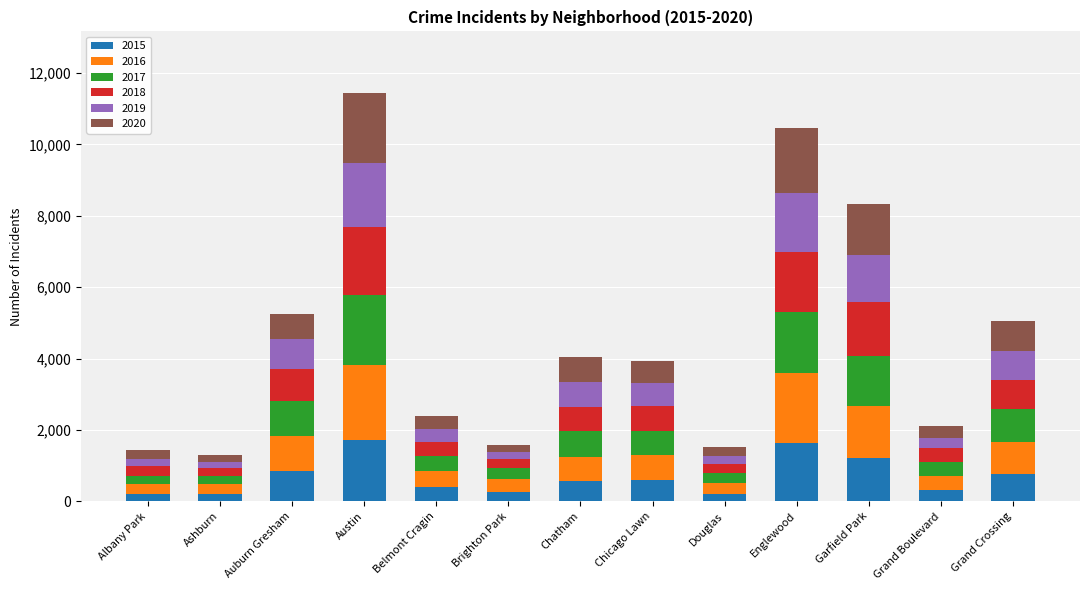

The value of 2015 at Chicago Lawn is 596. True or false?

True